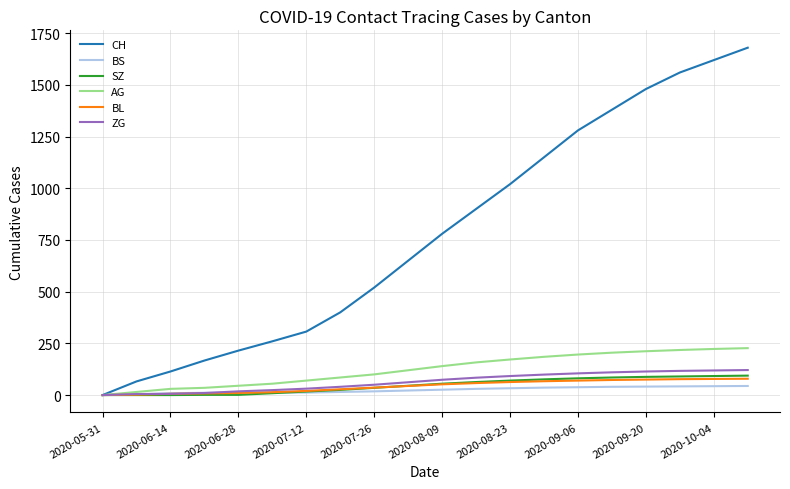

What is the maximum value for CH?

1680